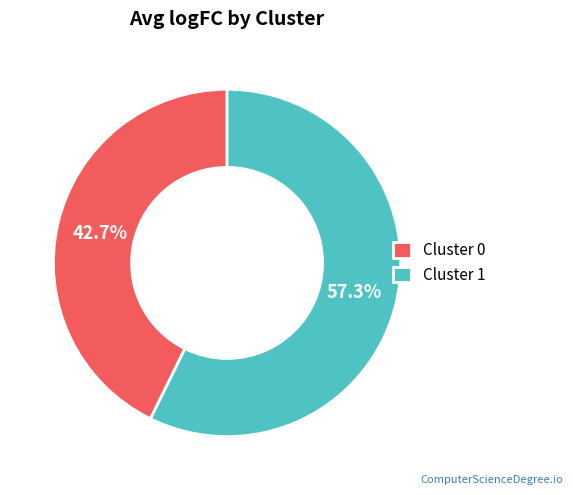

Combined, do Cluster 0 and Cluster 1 account for over 50%?

Yes